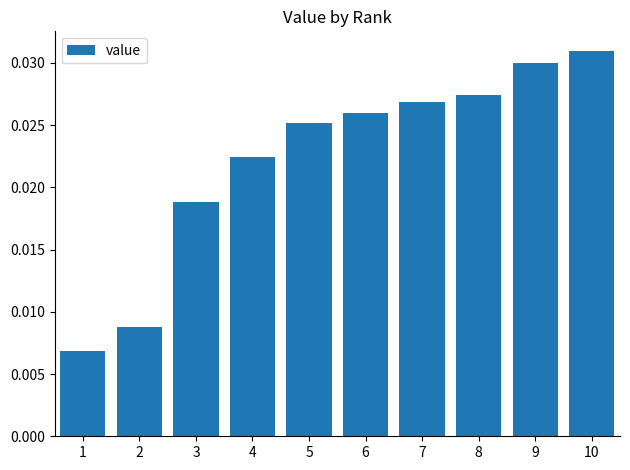

Count the values in the range 0 to 1.

10